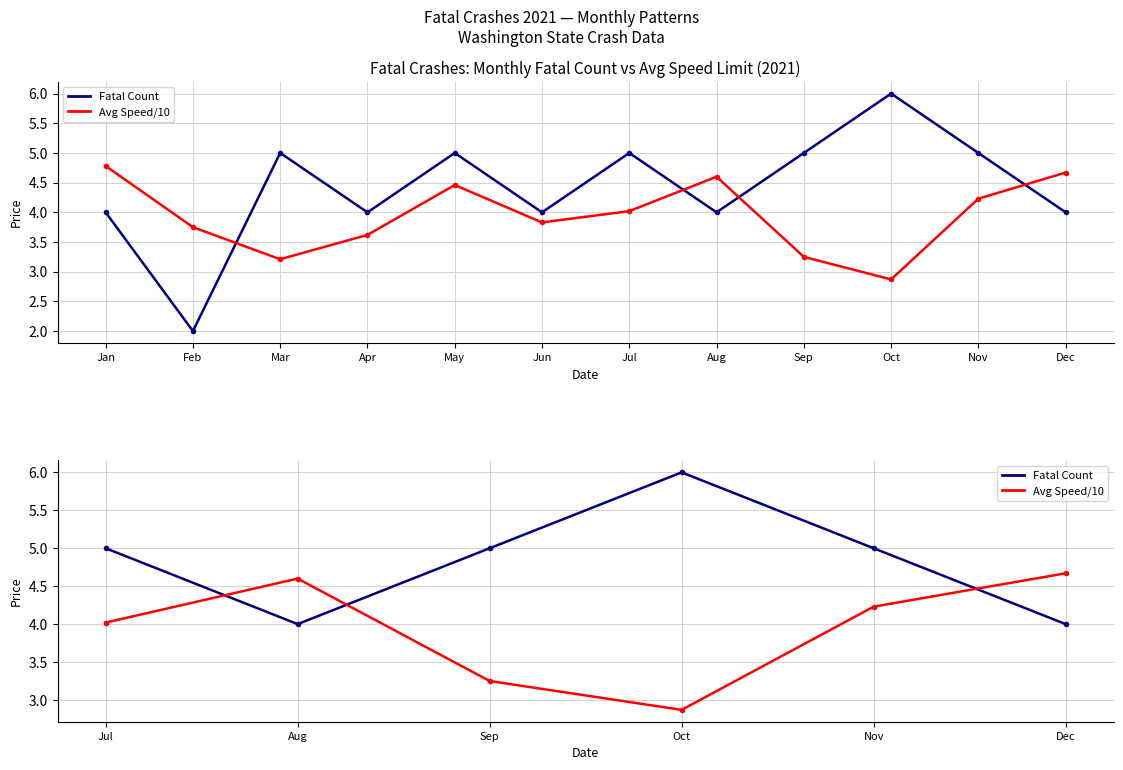

Rank the series at Nov from highest to lowest value.

Fatal Count, Avg Speed/10